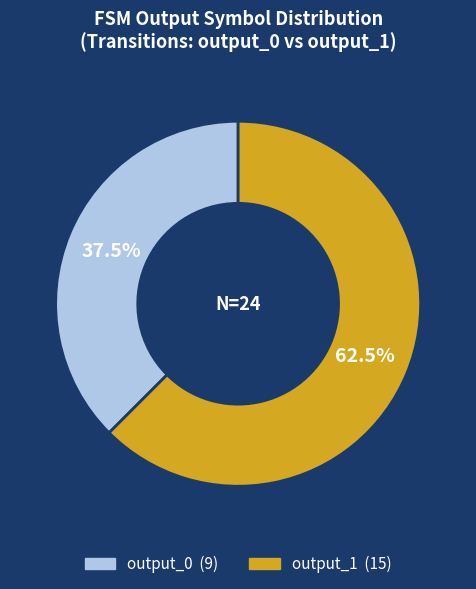

How many segments does this pie chart have?

2